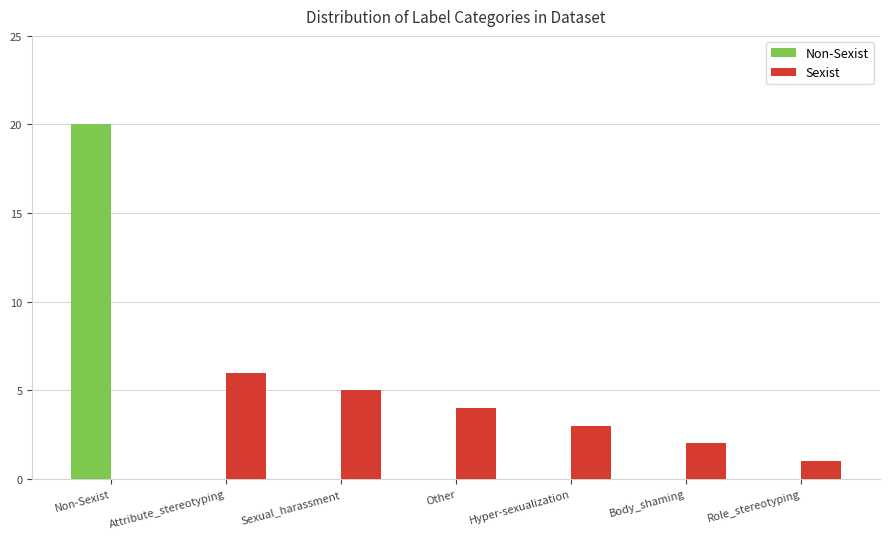

What is the maximum value shown in the chart?

20